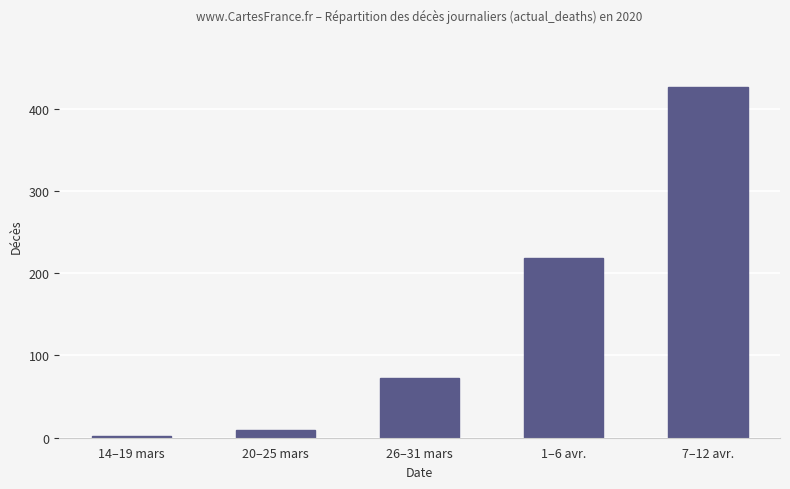

What position from the right is 26–31 mars?

3